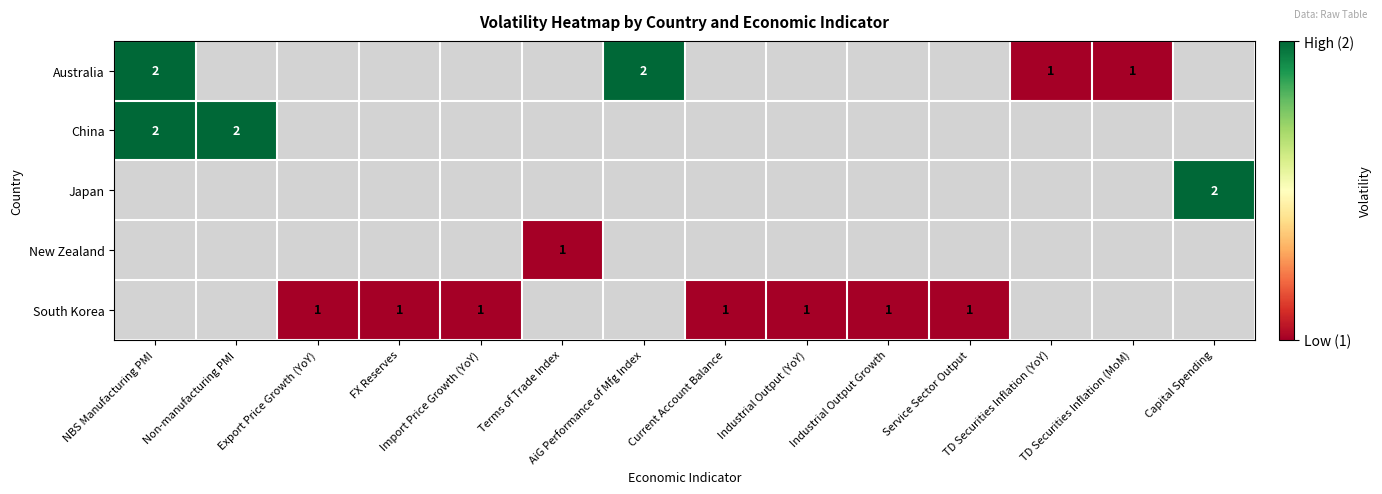

What is the minimum value shown in the chart?

1.0